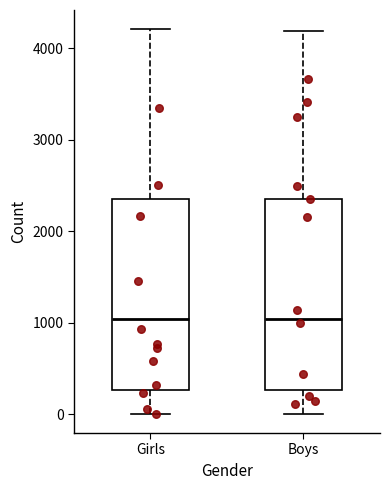

Reading left to right, transcribe this box plot: for each box, give where its median line is, the range the box spans, and where its two whiskers end, as read against the y-axis. The values are not printed on the chart, so give them approximately, as read against the axis.

Girls: median 1000, box 300 to 2400, whiskers 0 to 4200
Boys: median 1000, box 300 to 2400, whiskers 0 to 4200